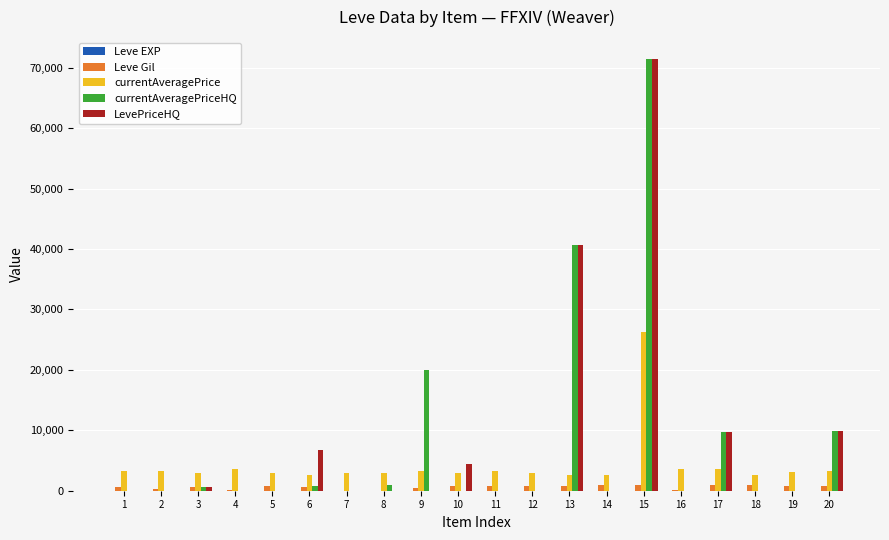

How many groups of bars are there?

20